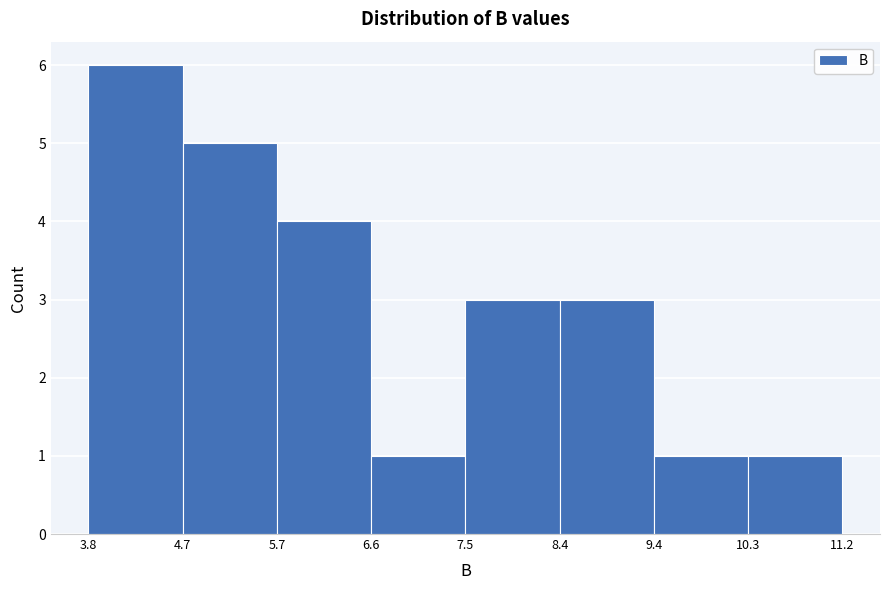

Which range on the x-axis has the tallest bar?

3.8 to 4.7